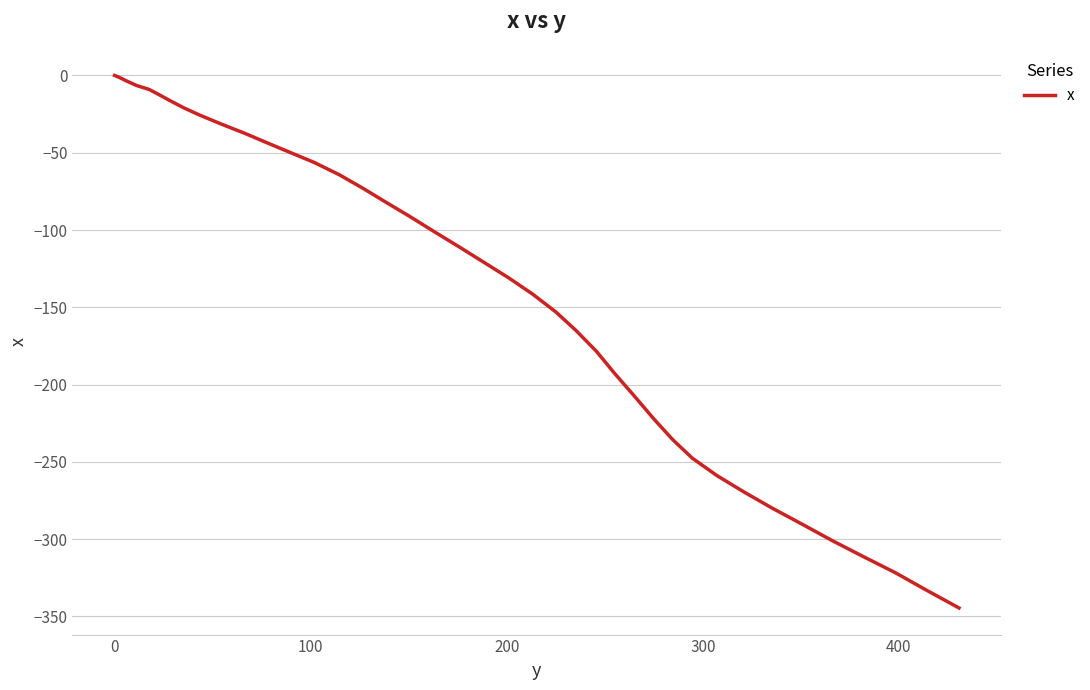

What is the difference between the maximum and minimum values?

344.5